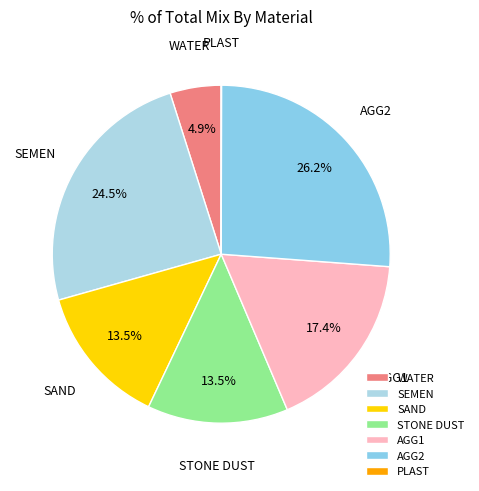

True or false: AGG1 accounts for 12% of the total.

False